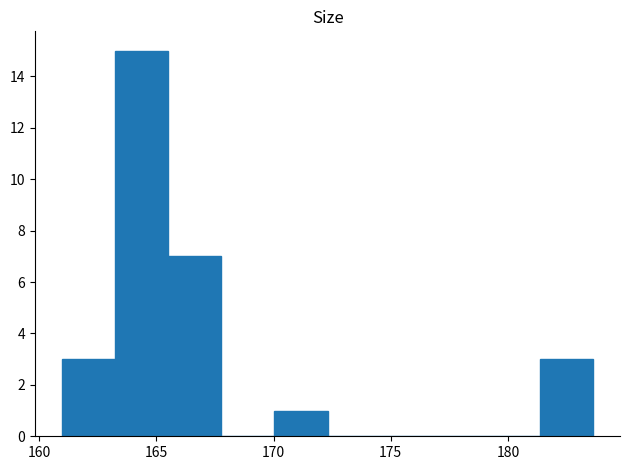

Reading left to right, list every bar in this chart as the range it spans on the x-axis followed by its height. Neither the bar edges nor the heights are printed on the chart, so give them approximately, as read against the axes.

161.0 to 163.0: 3
163.0 to 165.5: 15
165.5 to 168.0: 7
168.0 to 170.0: 0
170.0 to 172.5: 1
172.5 to 174.5: 0
174.5 to 177.0: 0
177.0 to 179.0: 0
179.0 to 181.5: 0
181.5 to 183.5: 3